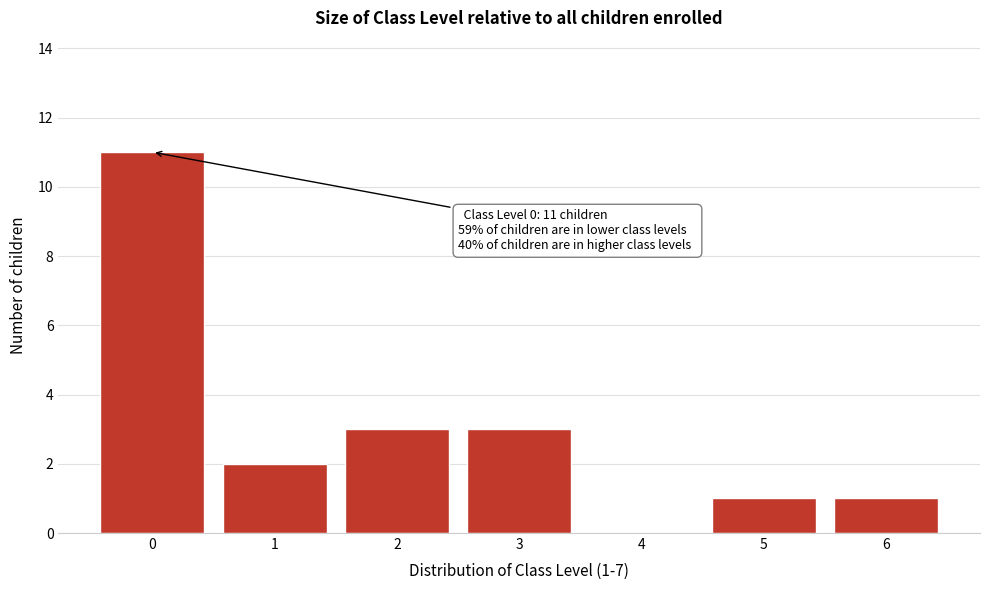

Reading right to left, extract all data points from this chart.

6=1	5=1	4=0	3=3	2=3	1=2	0=11